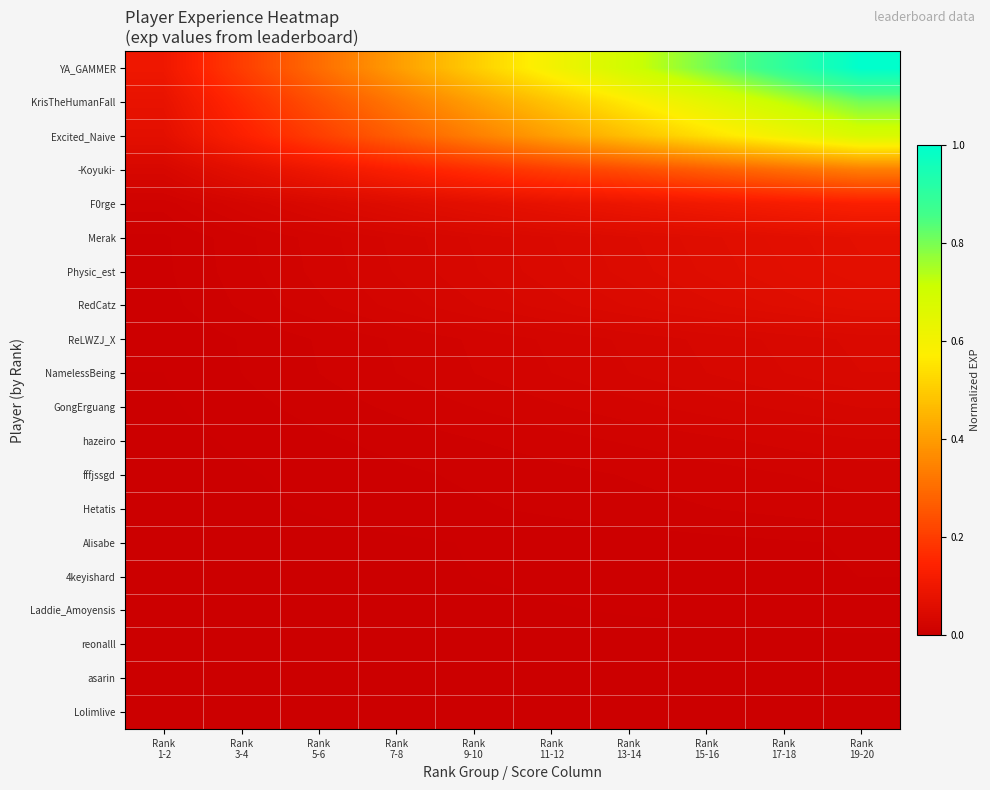

Which has a higher value, Rank
9-10 or Rank
1-2?

Rank
9-10